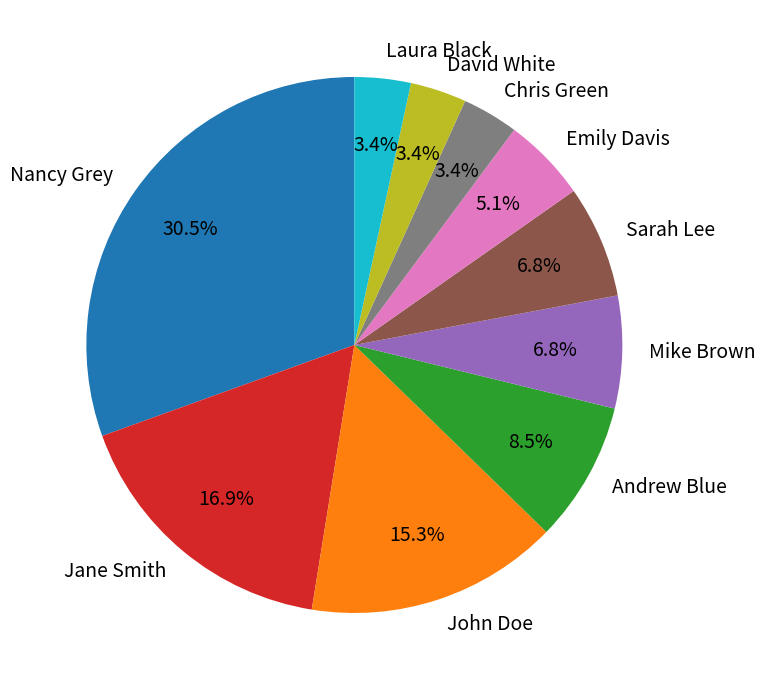

True or false: Nancy Grey accounts for 40% of the total.

False